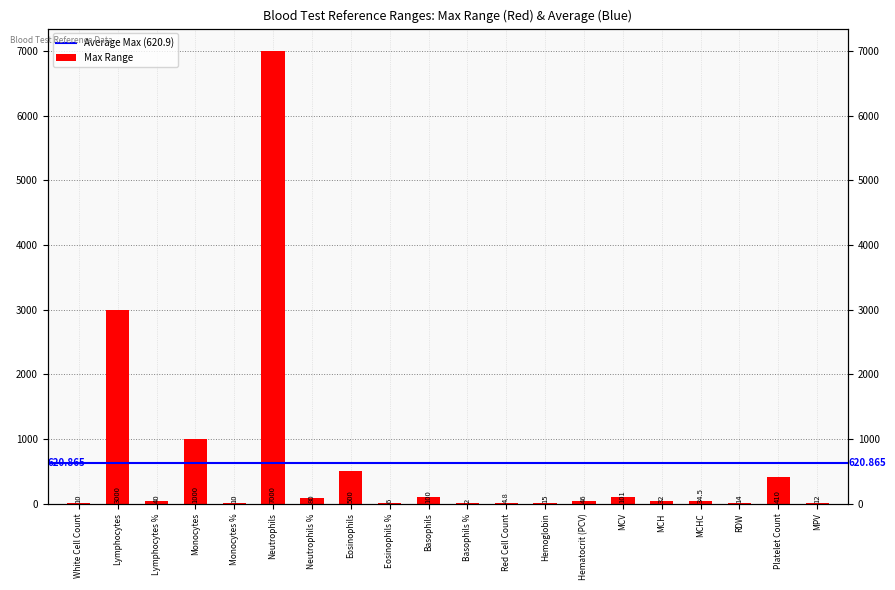

Rank the categories by value from highest to lowest.

Neutrophils, Lymphocytes, Monocytes, Eosinophils, Platelet Count, MCV, Basophils, Neutrophils %, Hematocrit (PCV), Lymphocytes %, MCHC, MCH, Hemoglobin, RDW, MPV, White Cell Count, Monocytes %, Eosinophils %, Red Cell Count, Basophils %